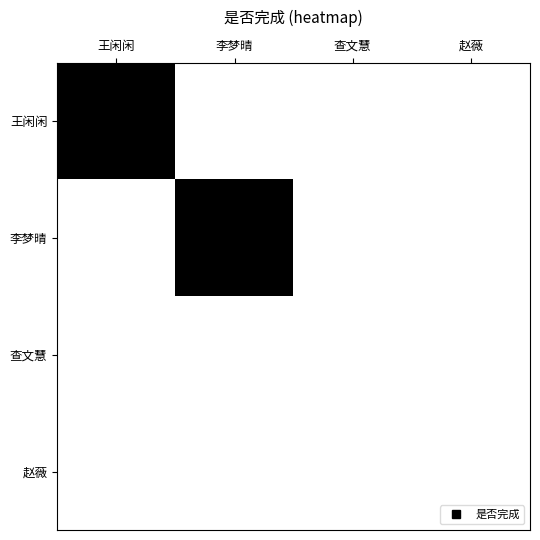

What is the greatest value displayed?

1